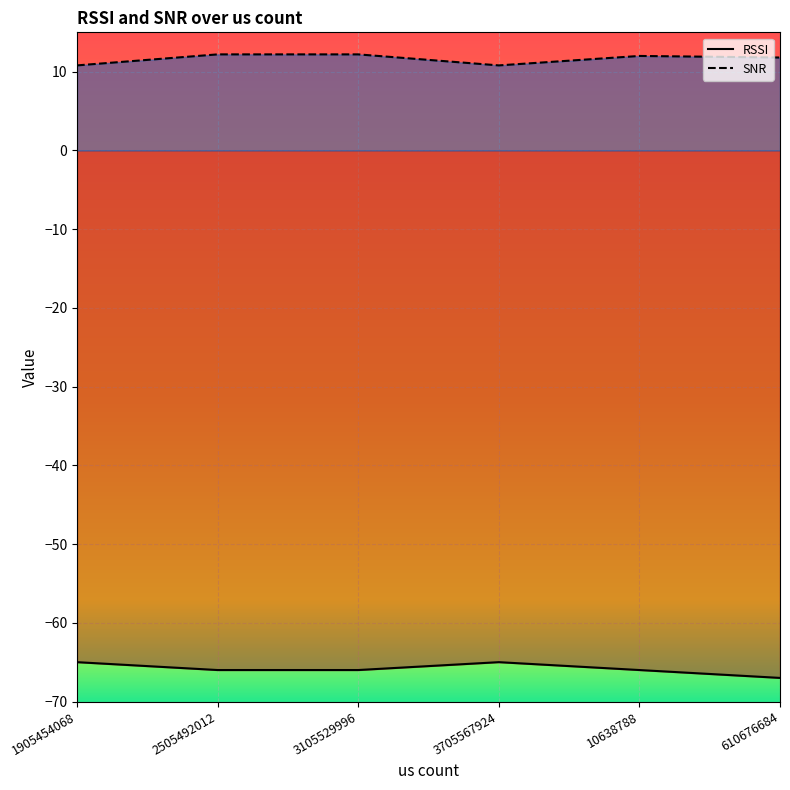

What position from the left is 3705567924?

4